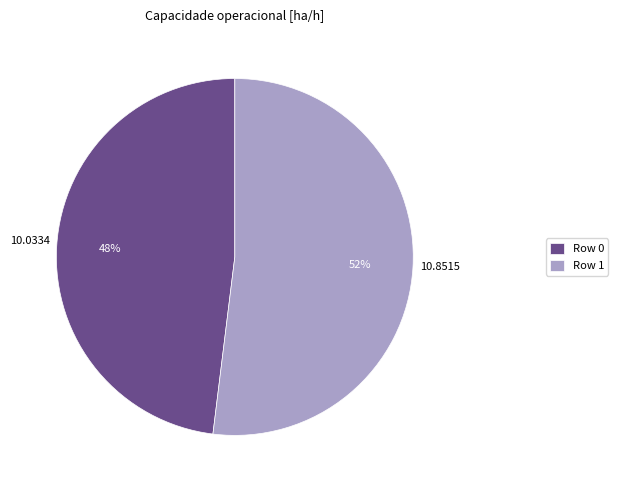

Is it true that Row 0 is 48% of the pie?

True